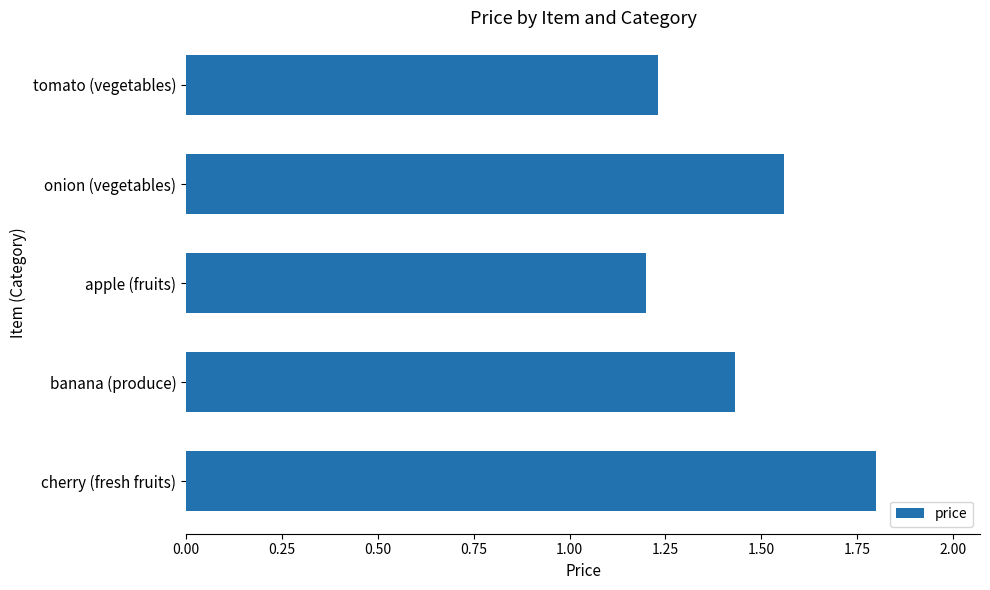

What is the maximum value shown in the chart?

1.8